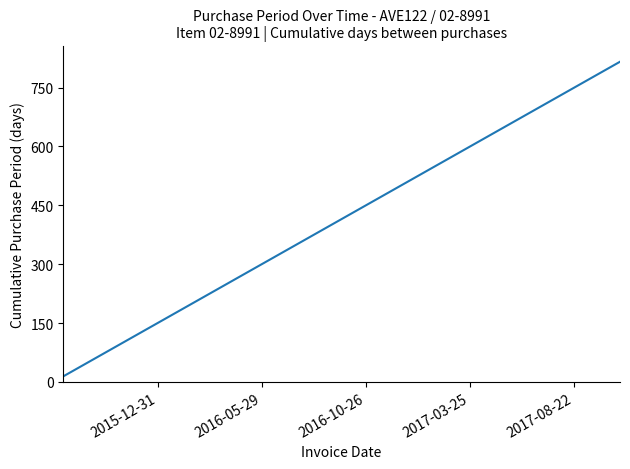

What is the average value?

340